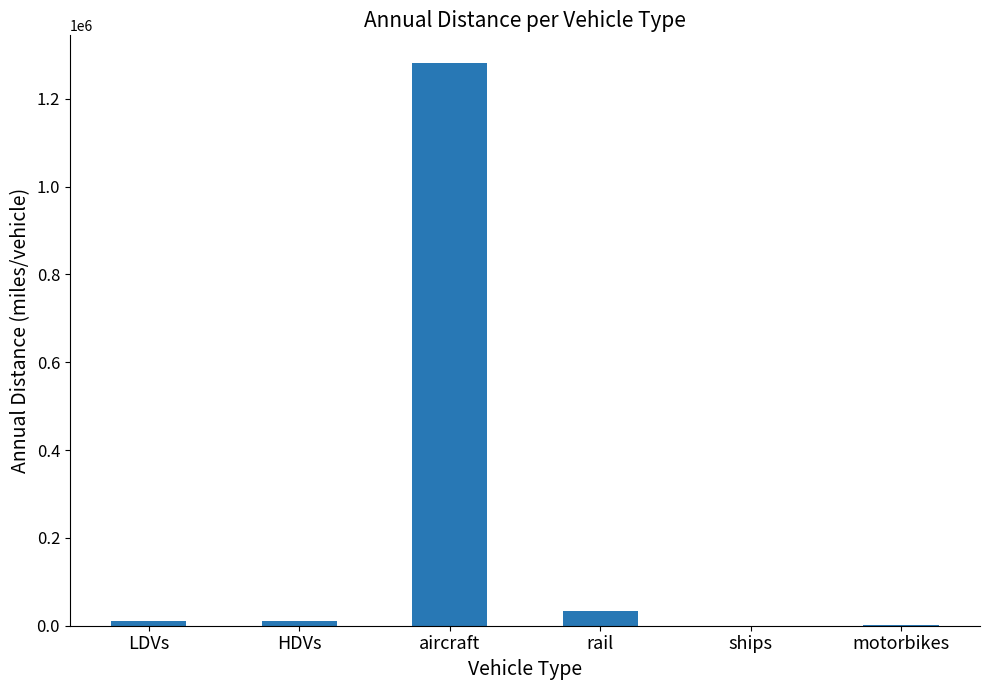

Which has a higher value, rail or ships?

rail